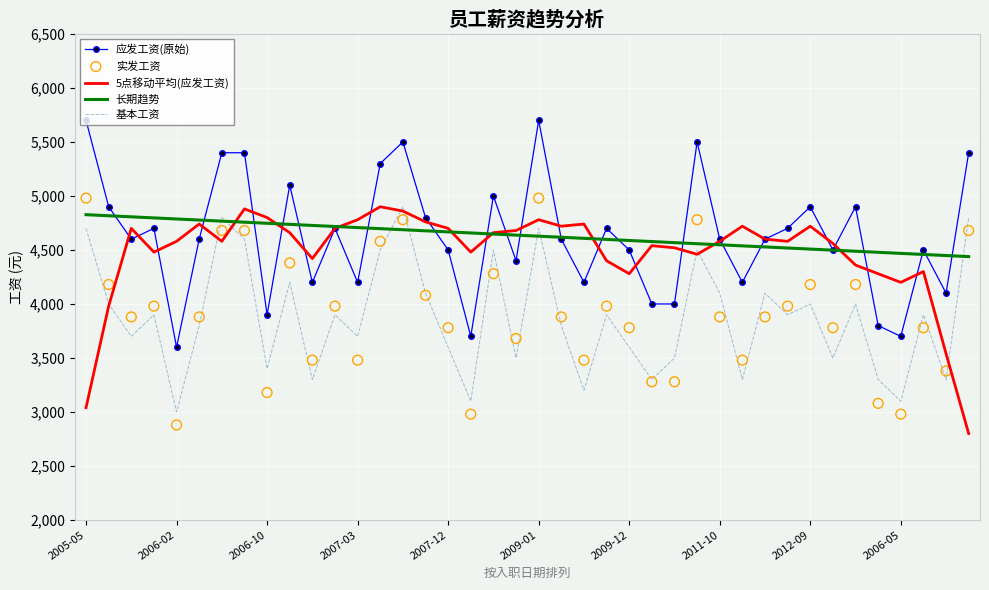

Is the value of 应发工资(原始) at 18 greater than the value of 基本工资 at 18?

Yes